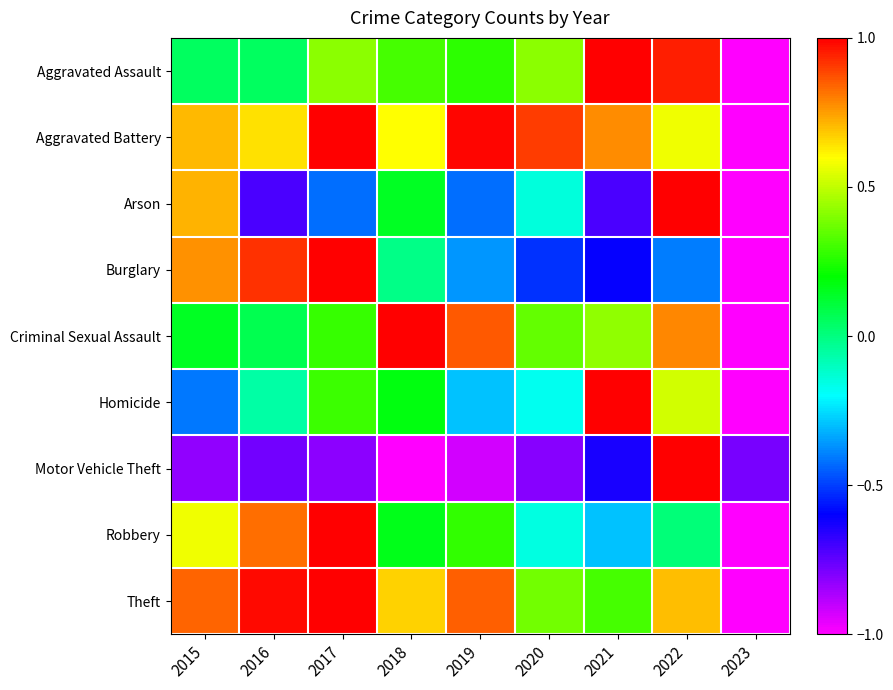

Between 2017 and 2021, which series saw the biggest shift?

Burglary